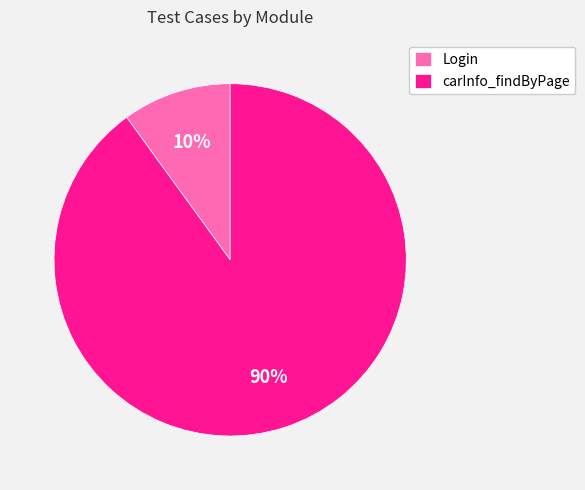

To the nearest percent, what is the difference between the largest and smallest slice percentages?

80%